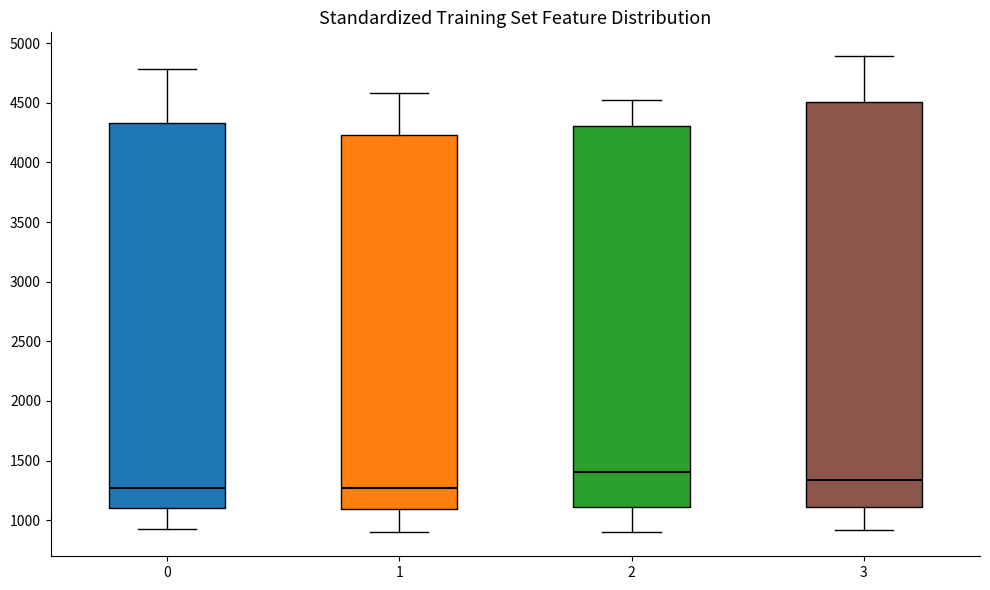

Reading left to right, transcribe this box plot: for each box, give where its median line is, the range the box spans, and where its two whiskers end, as read against the y-axis. The values are not printed on the chart, so give them approximately, as read against the axis.

0: median 1250, box 1100 to 4350, whiskers 950 to 4800
1: median 1250, box 1100 to 4250, whiskers 900 to 4600
2: median 1400, box 1100 to 4300, whiskers 900 to 4550
3: median 1350, box 1100 to 4500, whiskers 900 to 4900